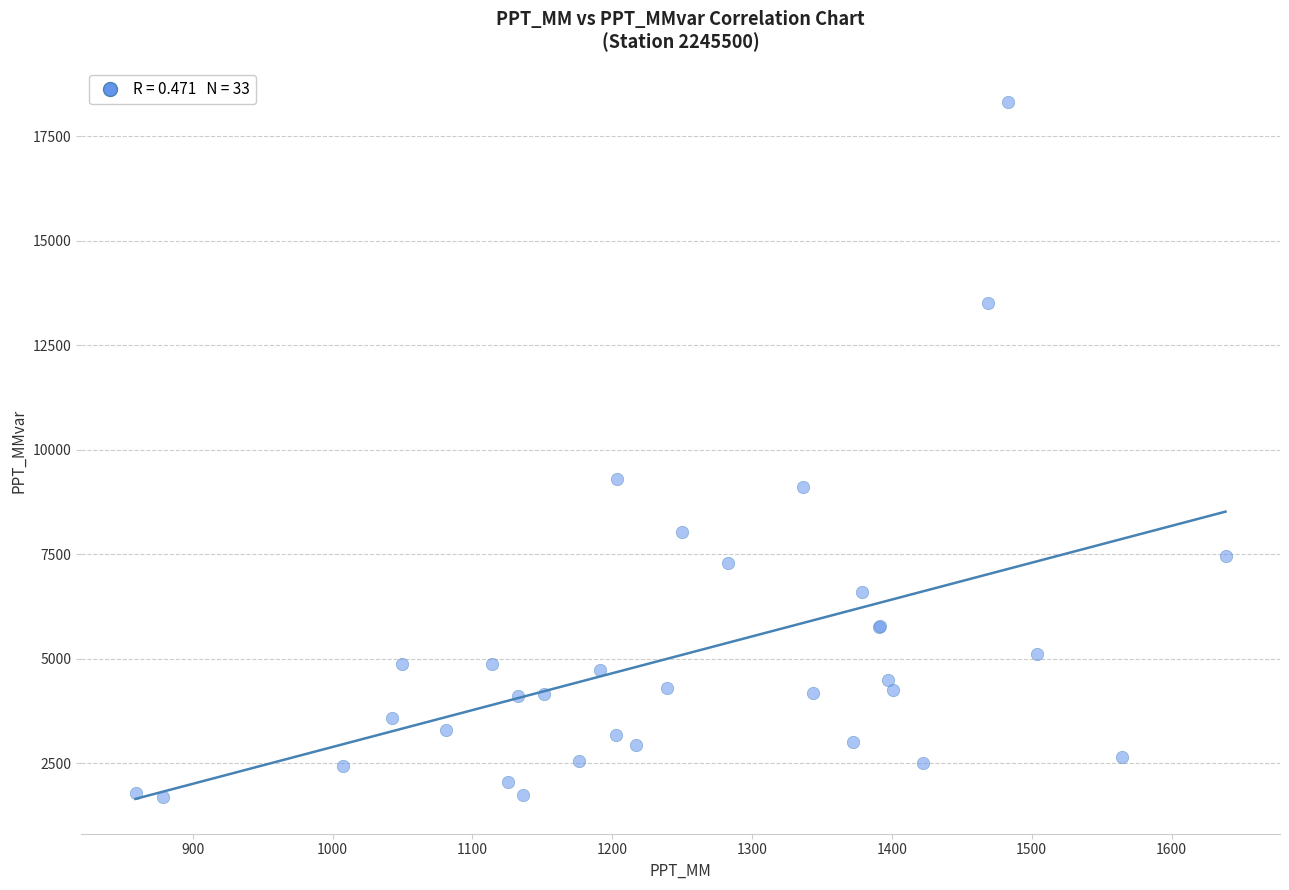

What Y value in the scatter plot is closest to 10010?

9303.4